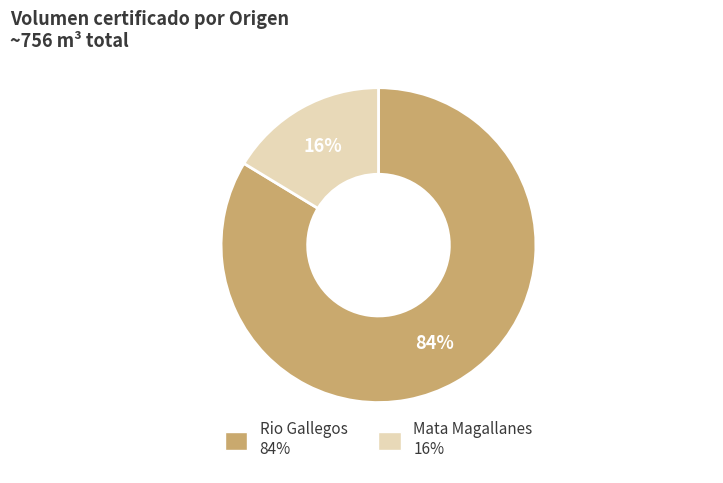

To the nearest percent, what is the average slice percentage?

50%